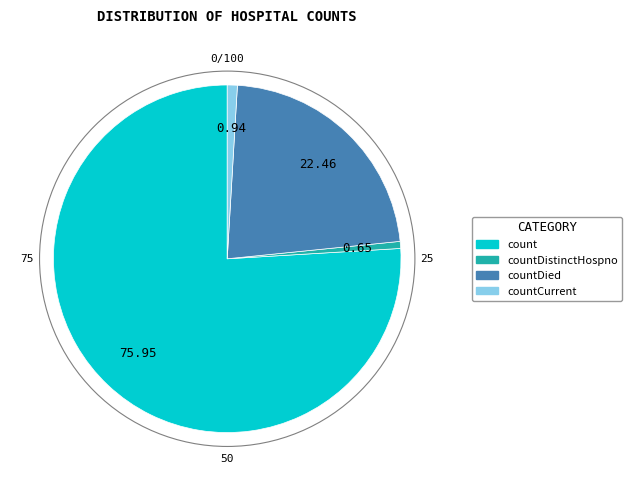

Is there a majority slice in this chart?

Yes